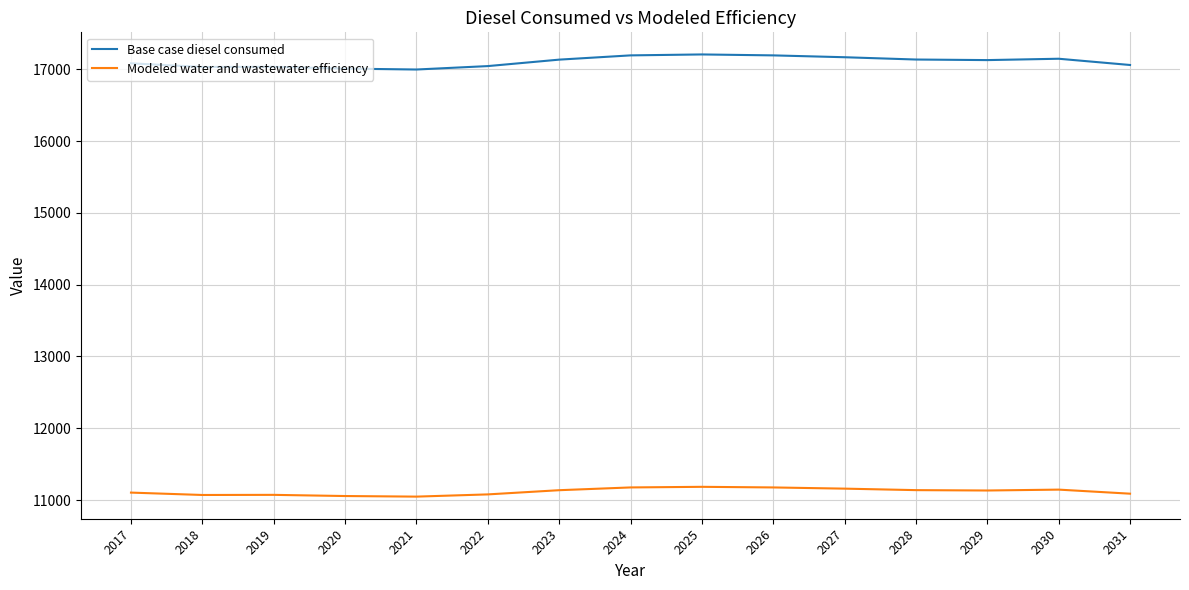

How many values in the Base case diesel consumed series are below 17127?

7